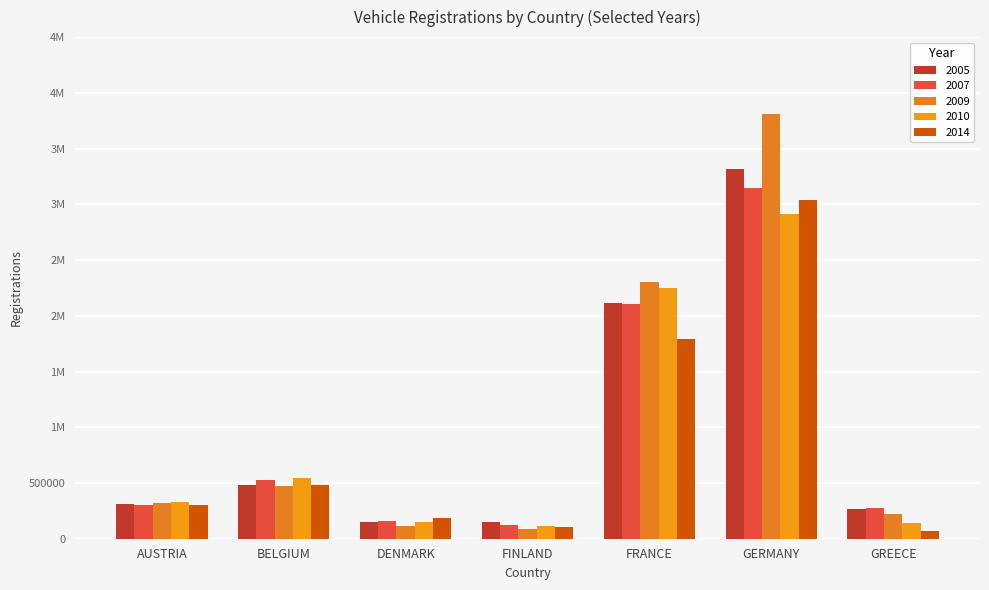

Which category has the lowest value across all series?

GREECE